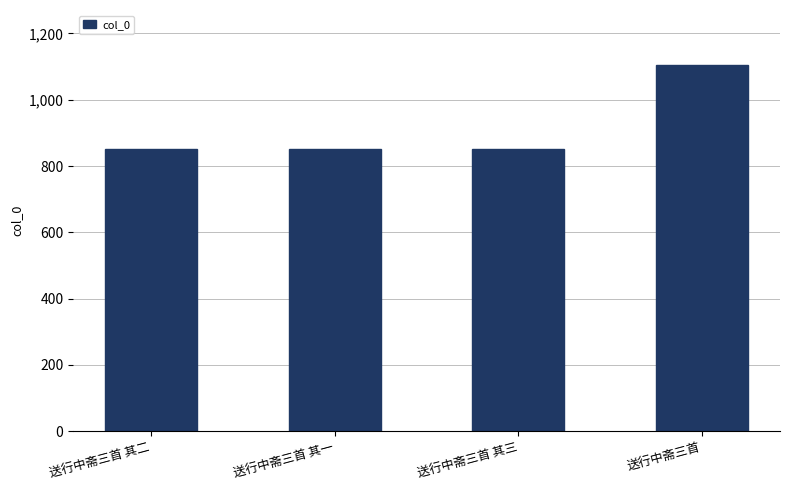

Does the chart contain stacked bars?

No